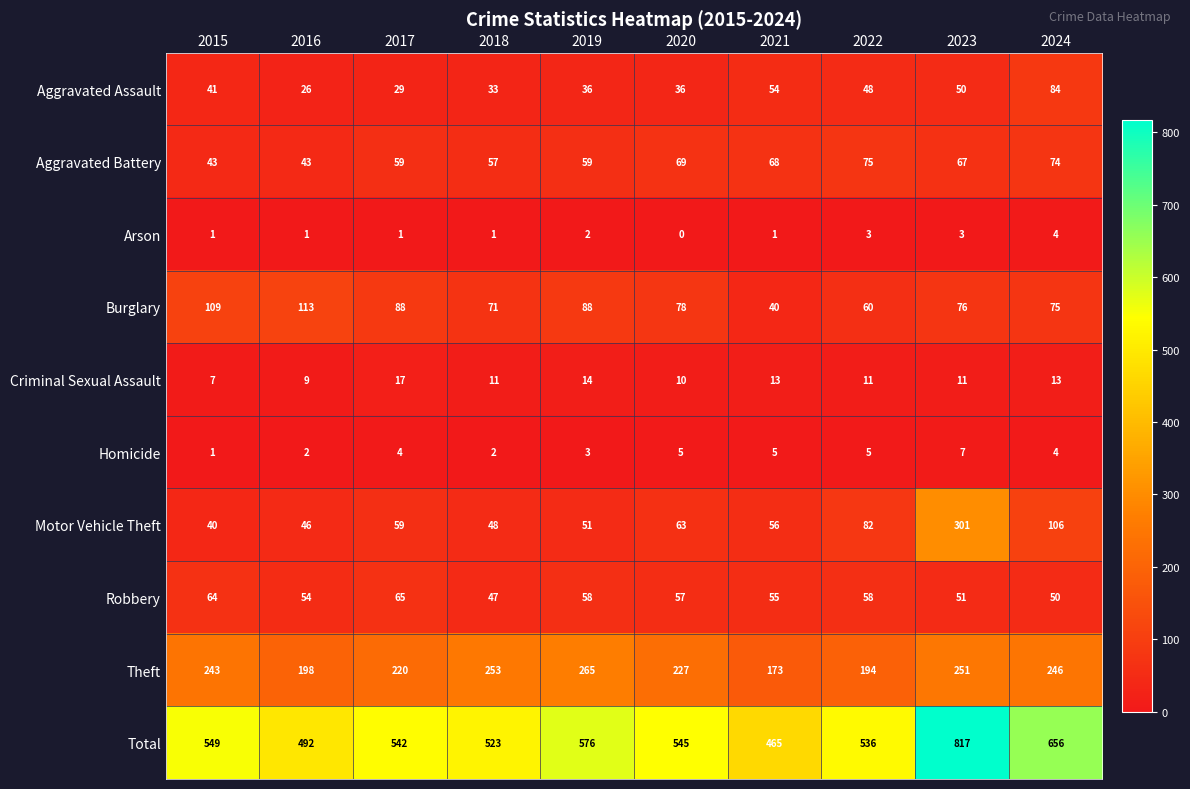

How many distinct data groups are displayed?

10